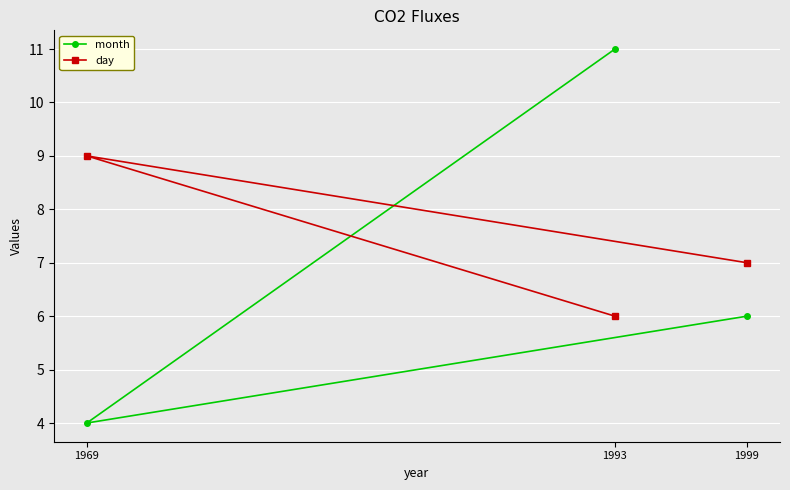

Read the day value at 1999.

7